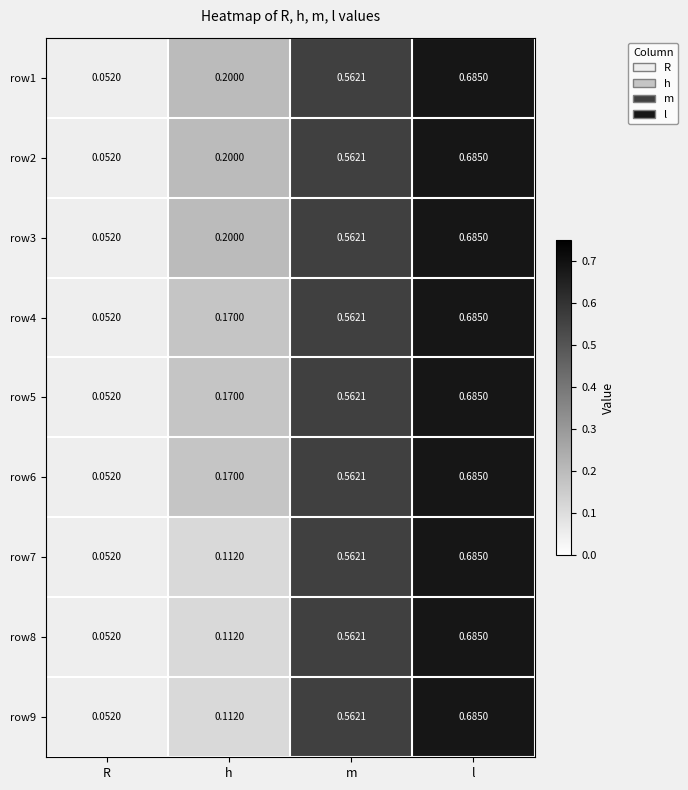

At which label does row8 reach its peak?

l